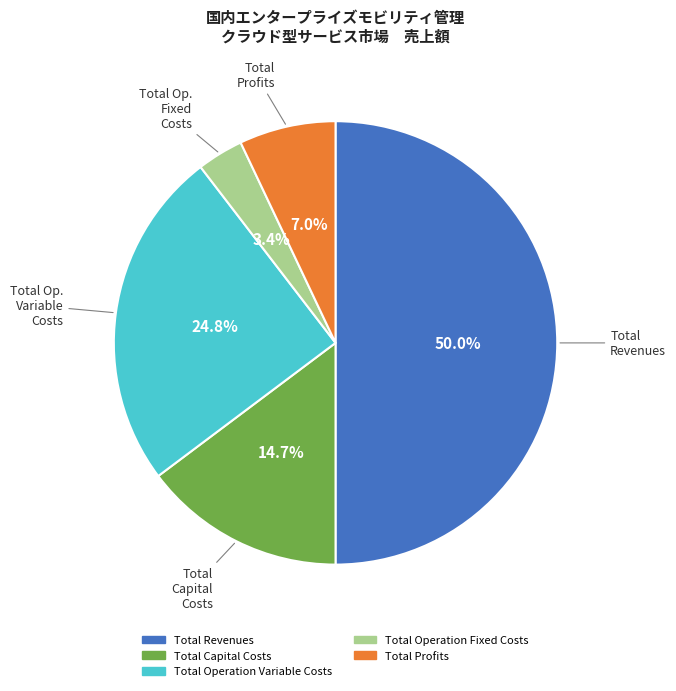

To the nearest percent, what is the difference between the Total Profits and Total Operation Variable Costs slice percentages?

18%